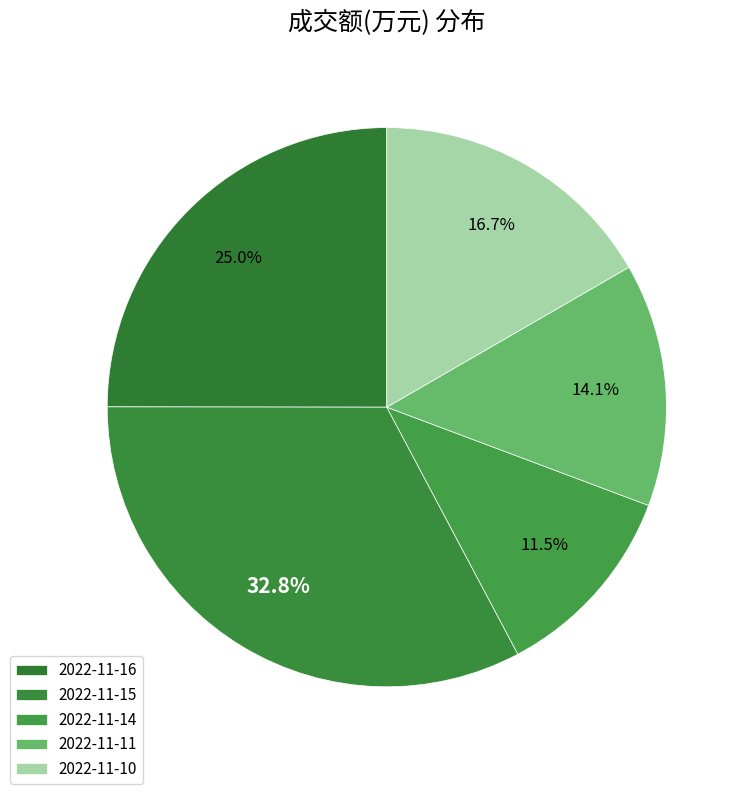

To the nearest percent, what portion does 2022-11-11 represent?

14%